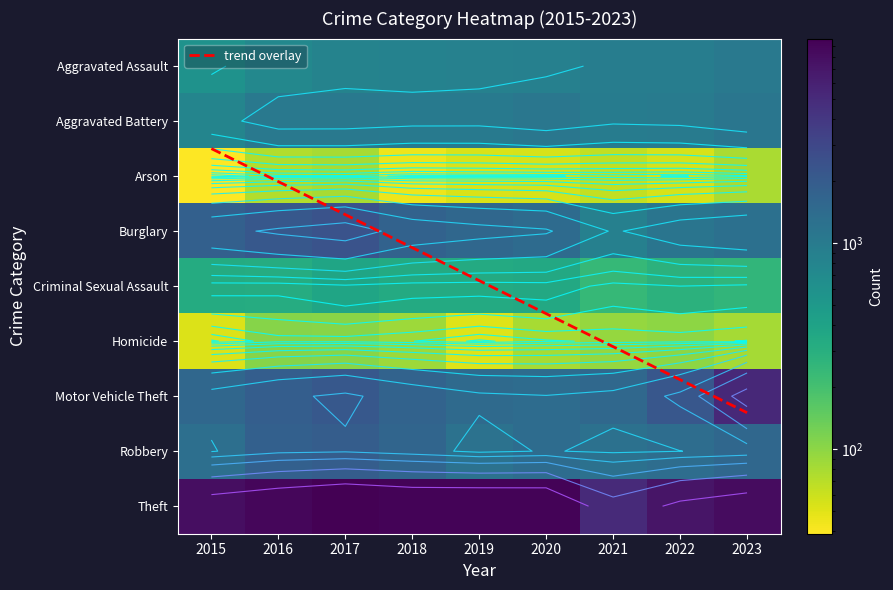

What is the difference between the Motor Vehicle Theft values at 2022 and 2015?

632